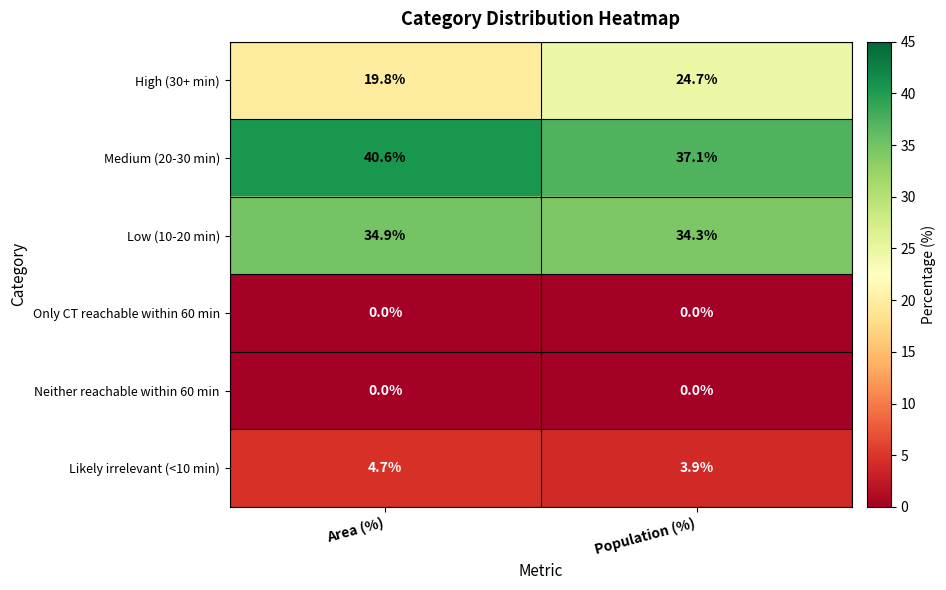

Reading left to right, transcribe all the data shown in this chart.

High (30+ min): Area (%)=19.8	Population (%)=24.7
Medium (20-30 min): Area (%)=40.6	Population (%)=37.1
Low (10-20 min): Area (%)=34.9	Population (%)=34.3
Only CT reachable within 60 min: Area (%)=0.0	Population (%)=0.0
Neither reachable within 60 min: Area (%)=0.0	Population (%)=0.0
Likely irrelevant (<10 min): Area (%)=4.7	Population (%)=3.9